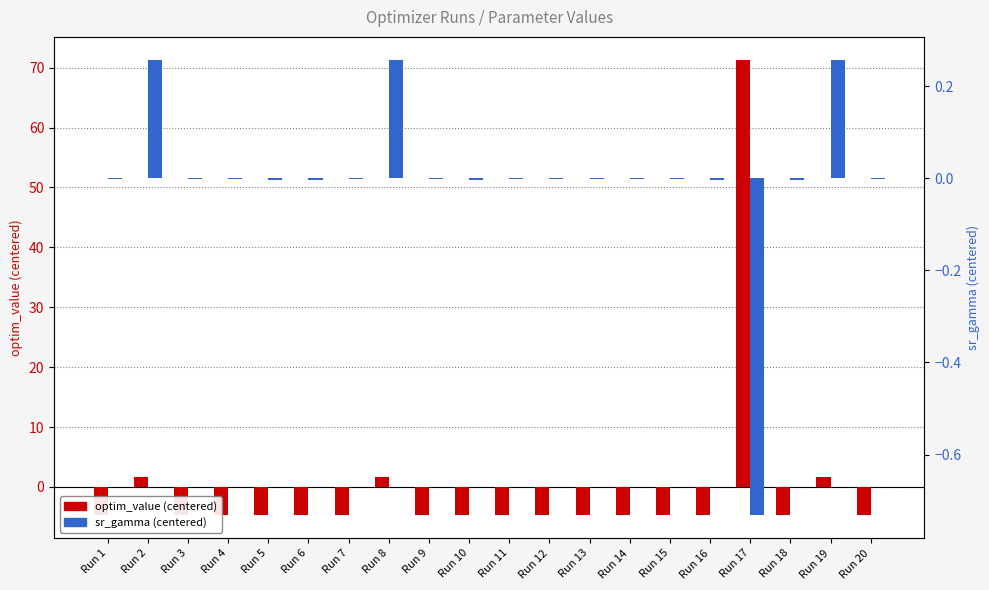

Which series has the widest spread of values?

optim_value (centered)